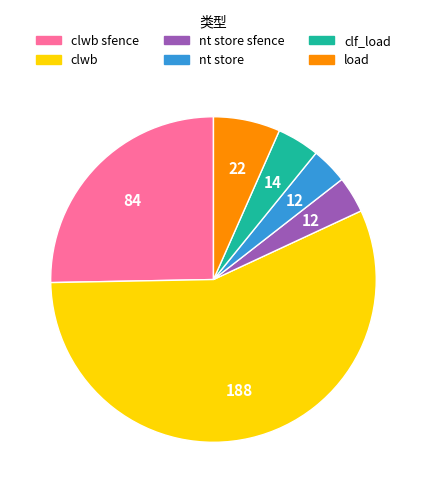

Is there a majority slice in this chart?

Yes